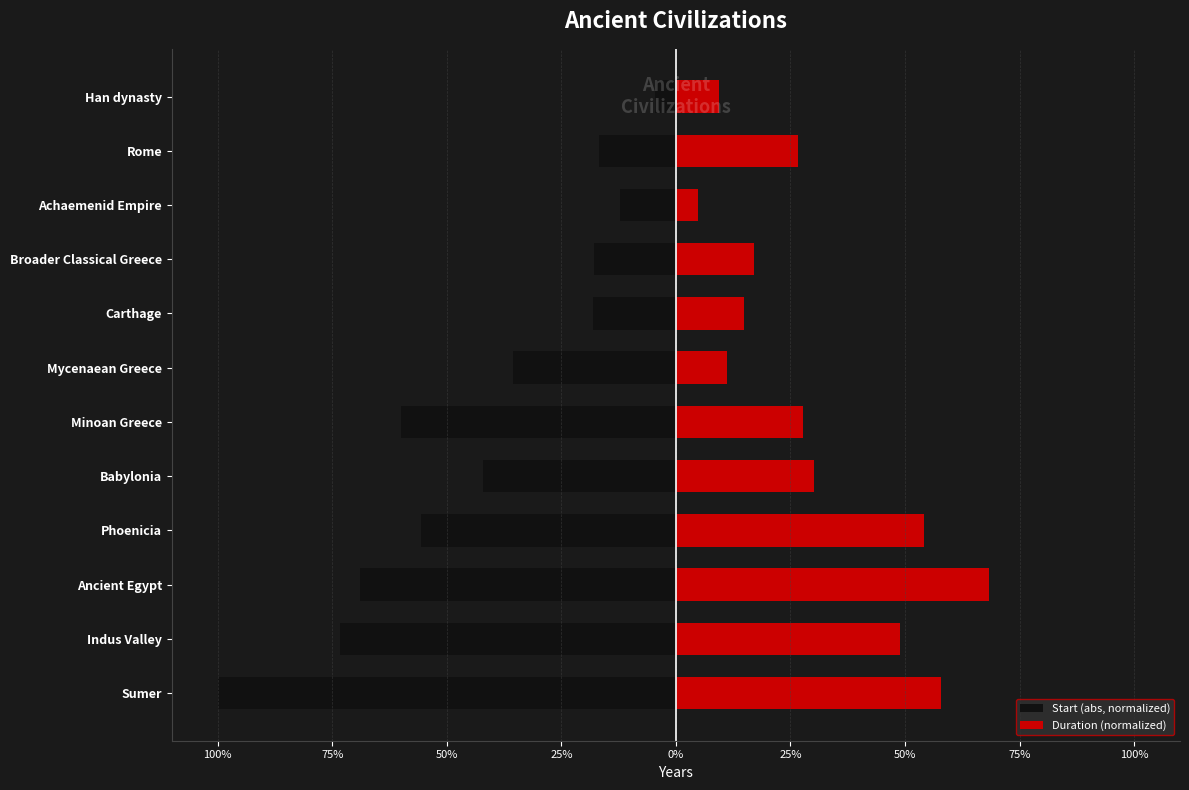

Which series changed the most between Phoenicia and Mycenaean Greece?

Duration (normalized)